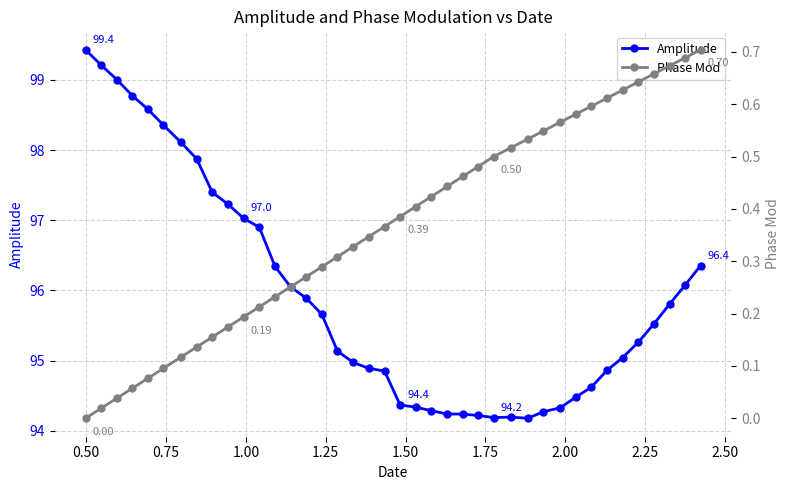

What is the value of the Amplitude point at the 24th from the left?

94.2